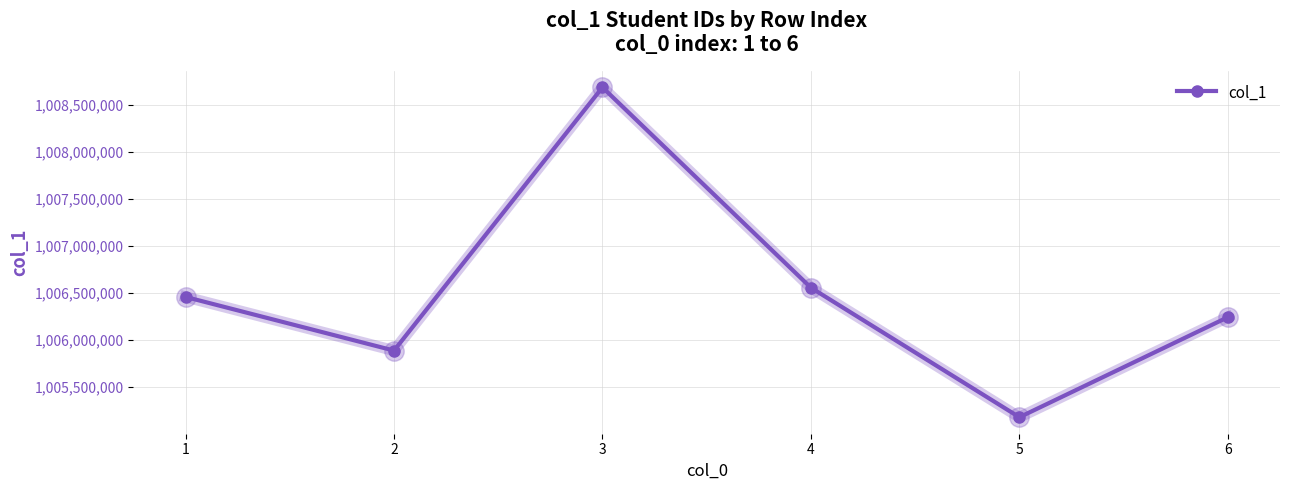

What is the greatest value displayed?

1008689242